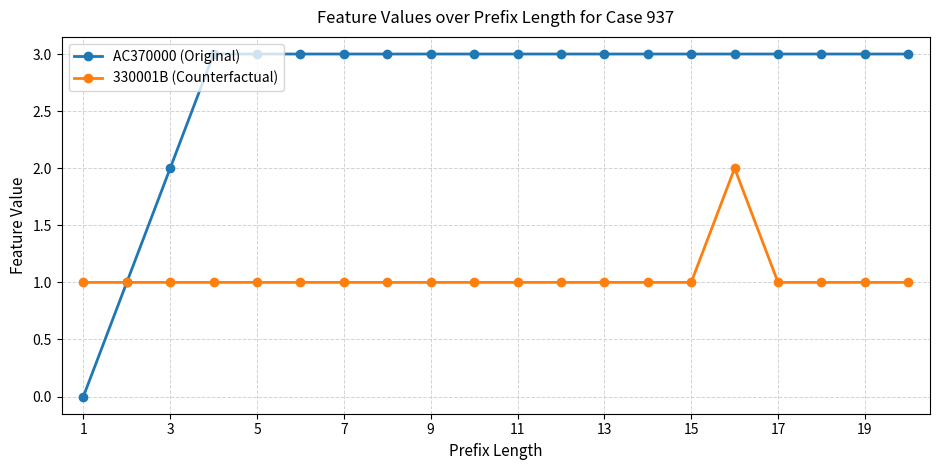

True or false: 330001B (Counterfactual) has more than 0 interior local peaks.

True